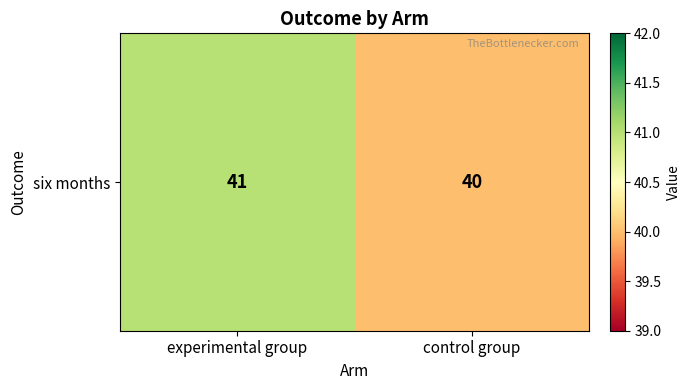

Is it true that the value at control group is 16?

False